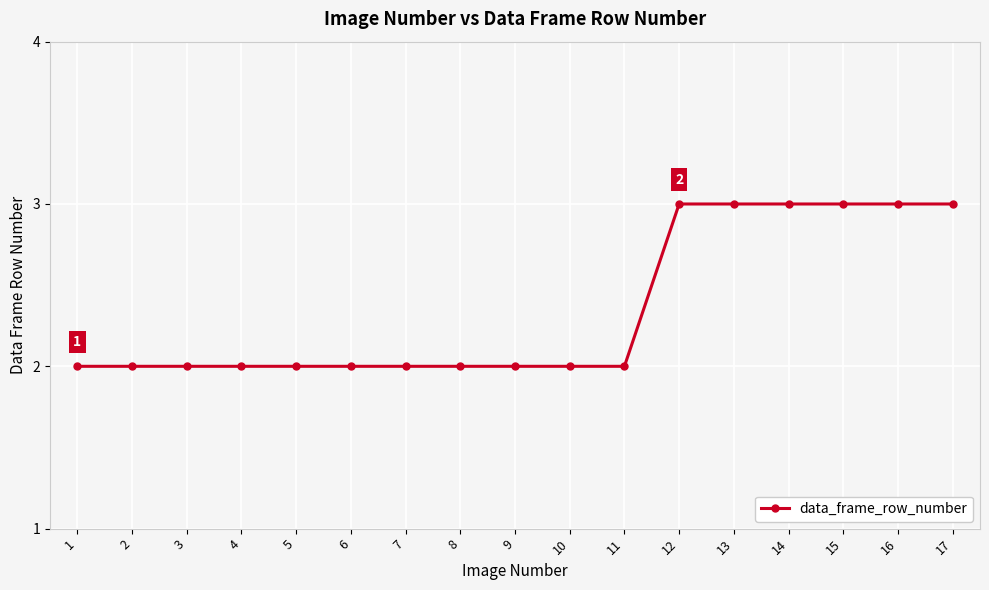

Count the values in the range 2 to 3.

17